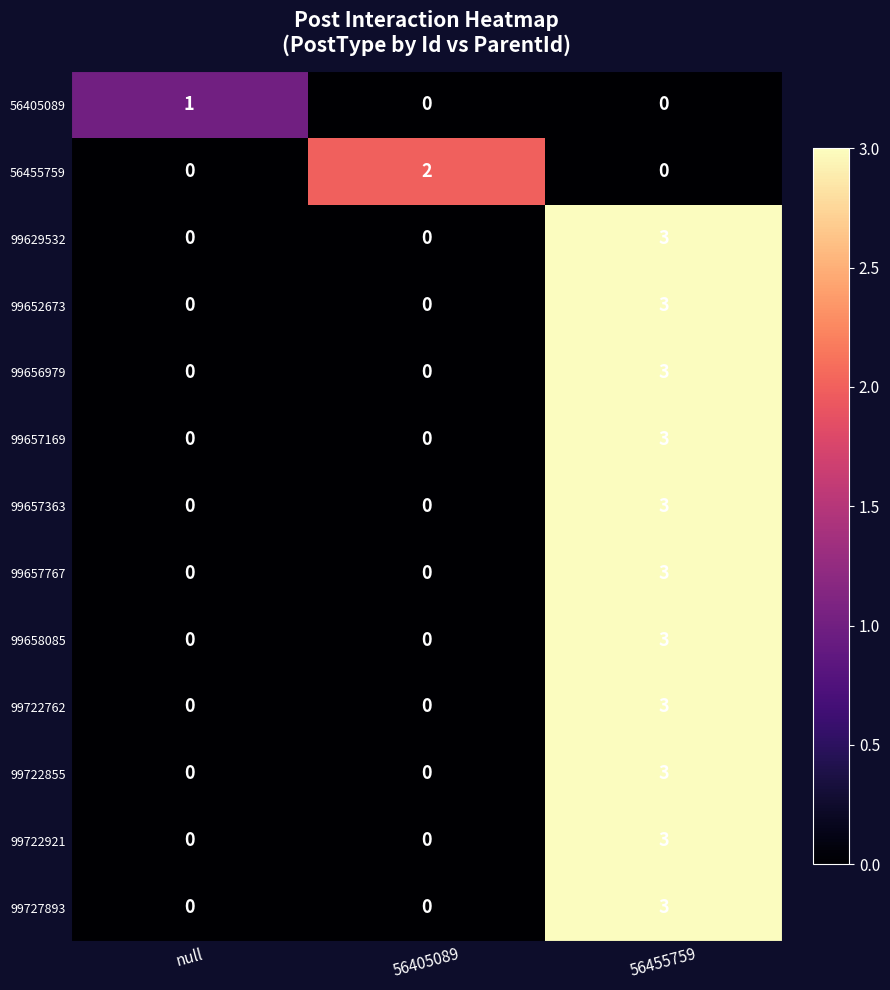

How many distinct data groups are displayed?

13